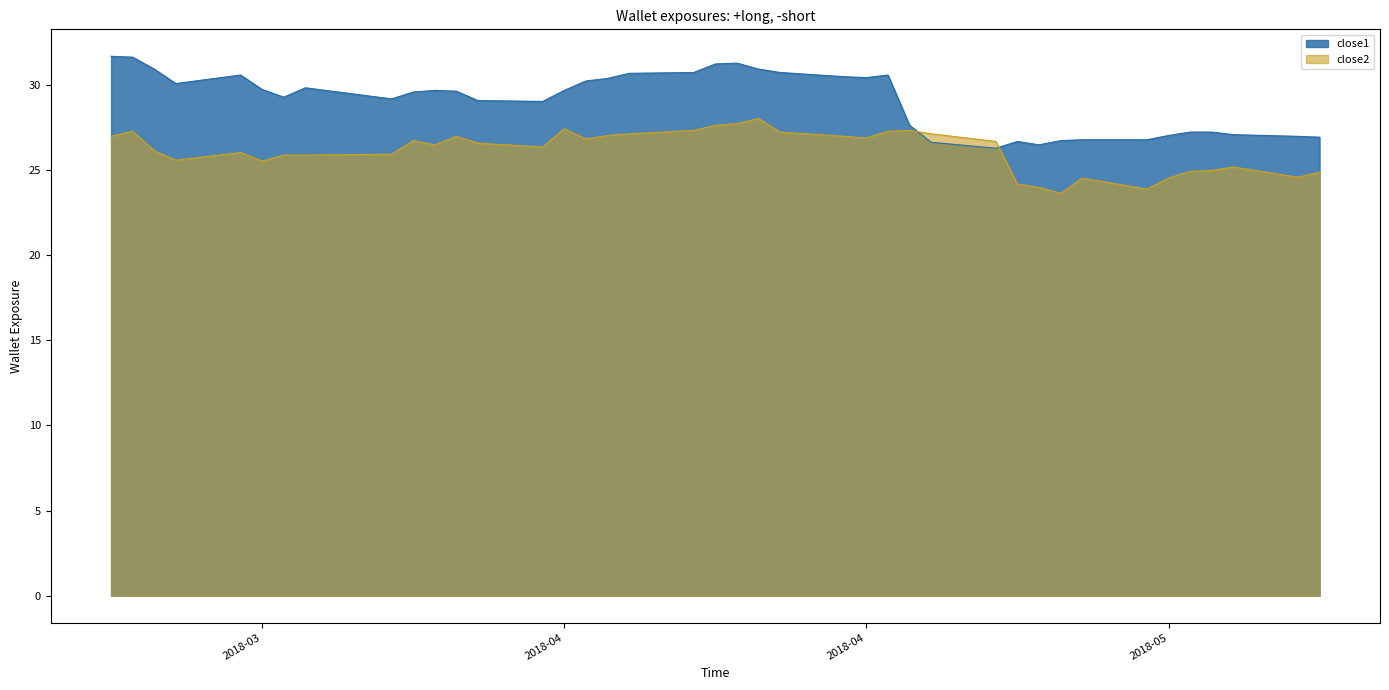

True or false: close2 has a value of 25.0 at 2018-05-10.

True